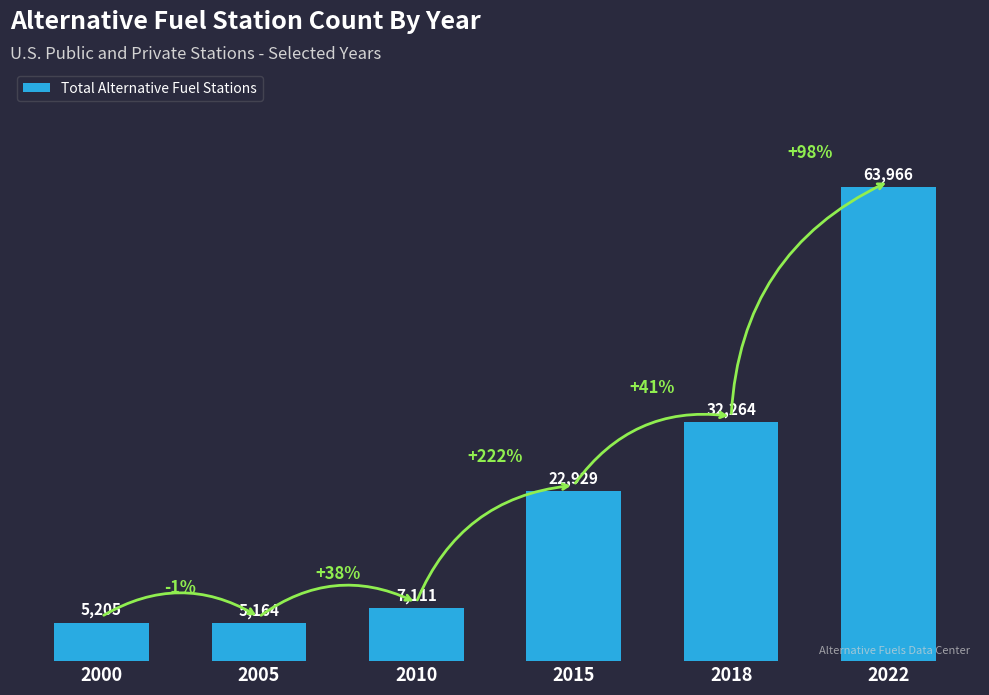

How many bars are there in total?

6